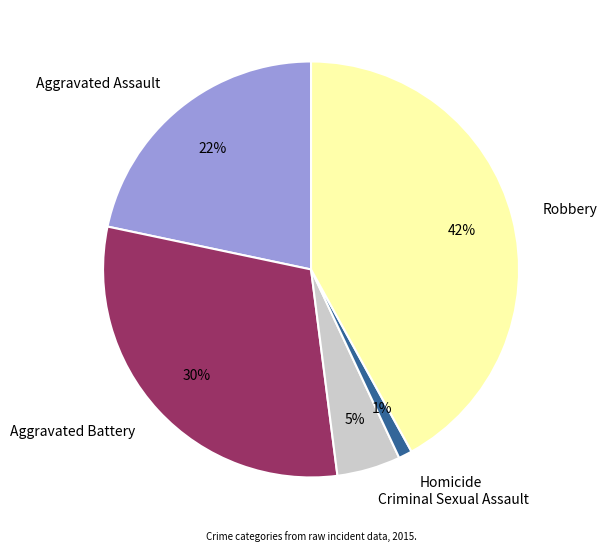

What is the ratio of the value at Aggravated Battery to the value at Robbery?

0.7